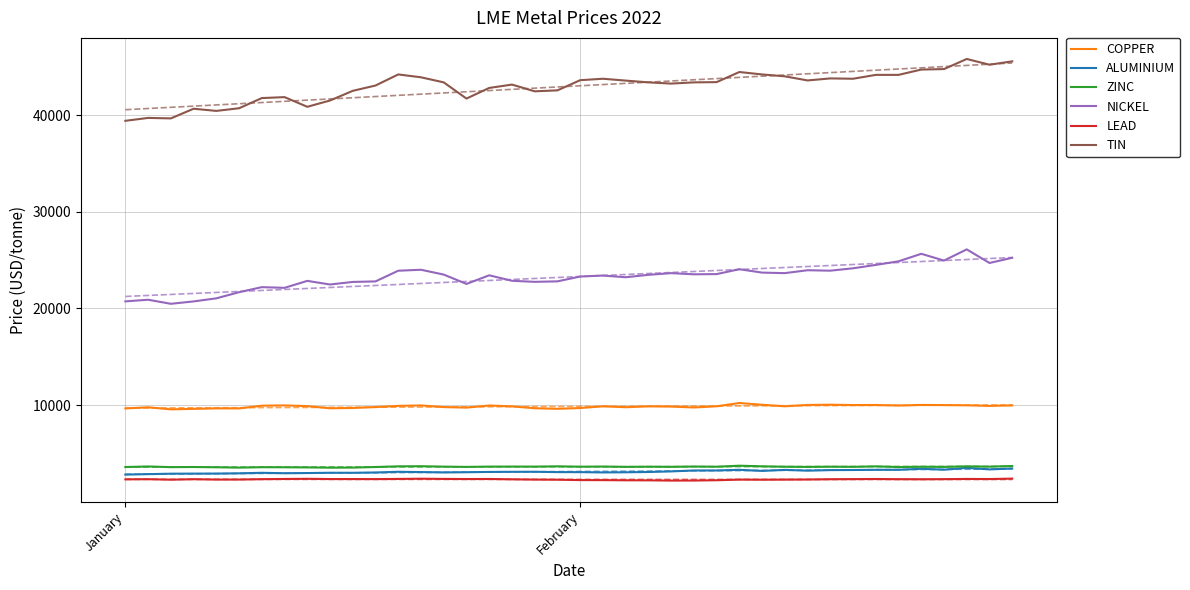

Rank the categories by COPPER value from lowest to highest.

2, 3, 19, January, 5, 4, 9, 18, 20, 10, 15, 25, February, 22, 14, 11, 24, 17, 23, 21, 26, 29, 8, 38, 12, 6, 34, 16, 13, 7, 39, 37, 36, 32, 33, 30, 35, 28, 31, 27